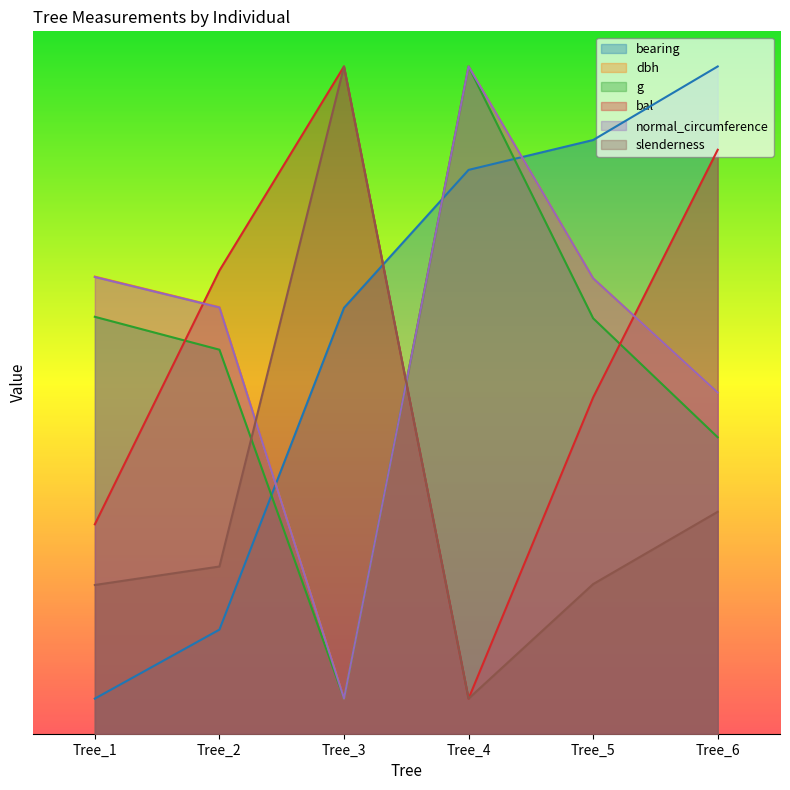

True or false: dbh has more than 0 interior local peaks.

True